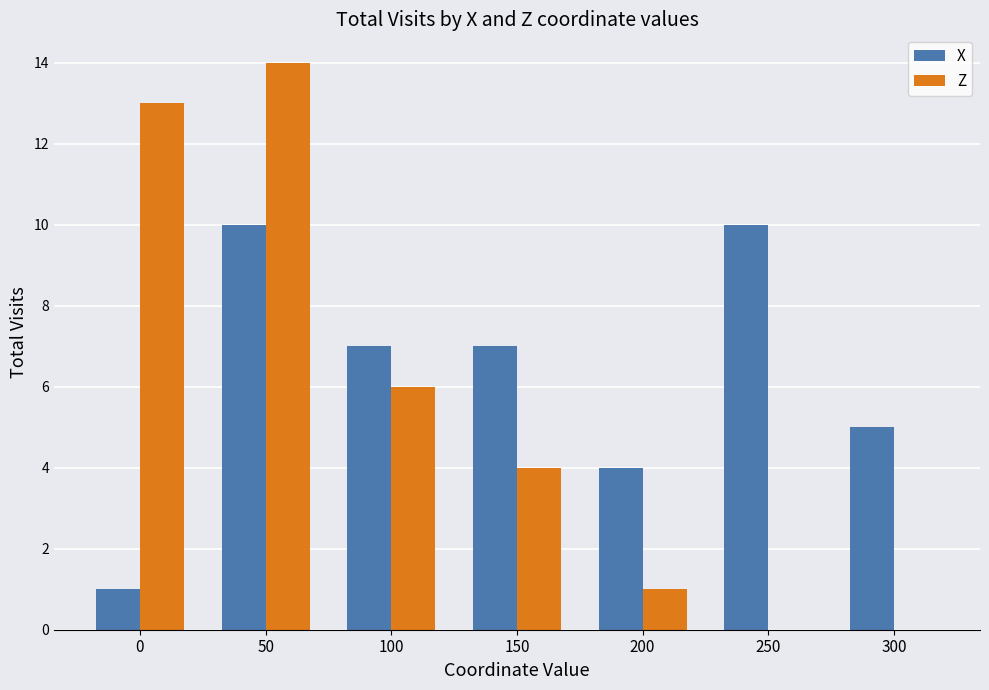

Which label corresponds to the largest value in the chart?

50